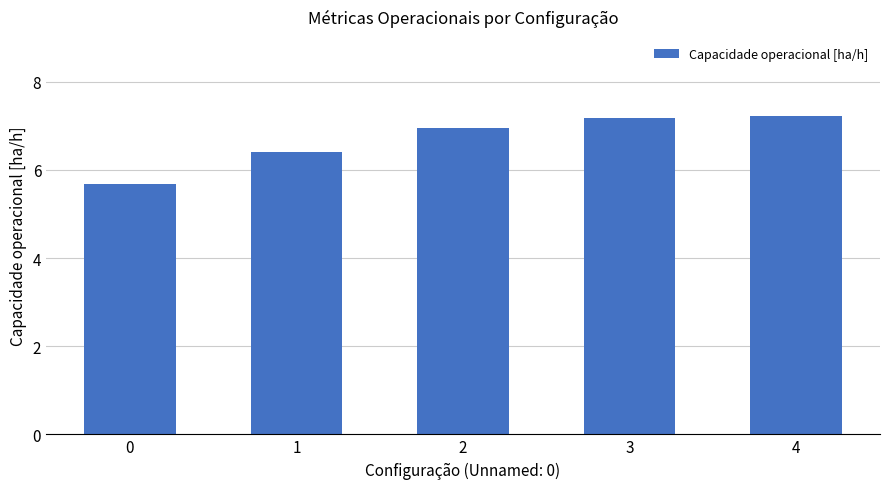

What is the sum of all values?

33.5